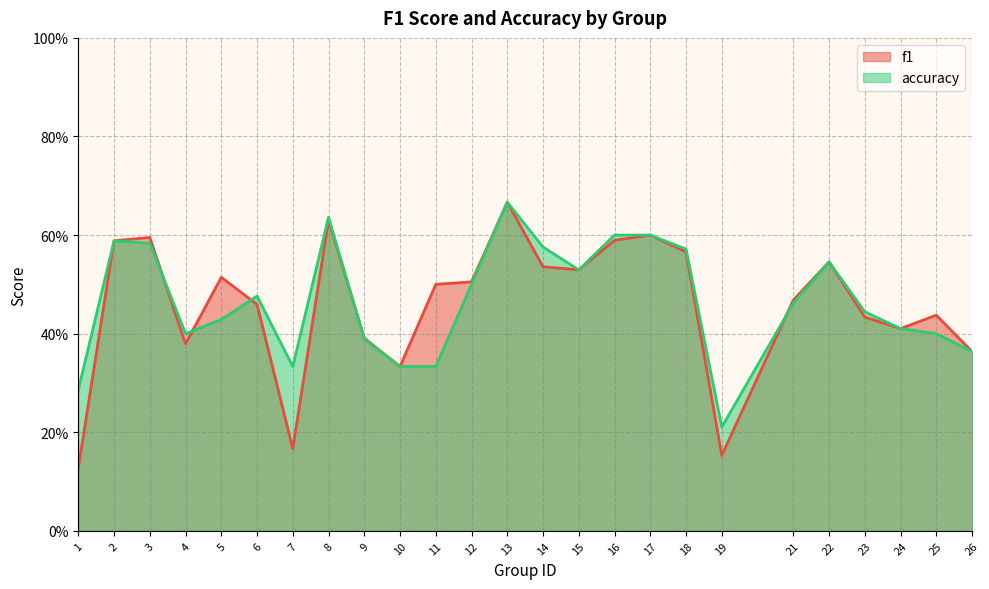

What is the sum of the accuracy values at 2 and 4?

1.0